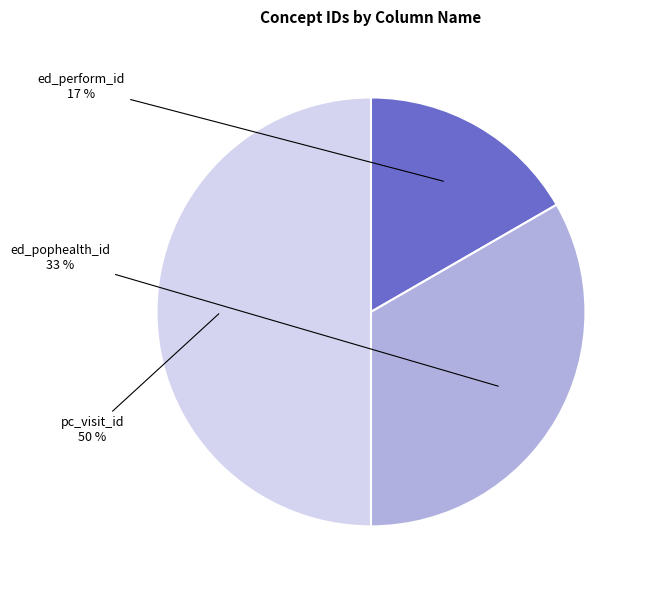

What percentage is the ed_perform_id slice, to the nearest percent?

17%